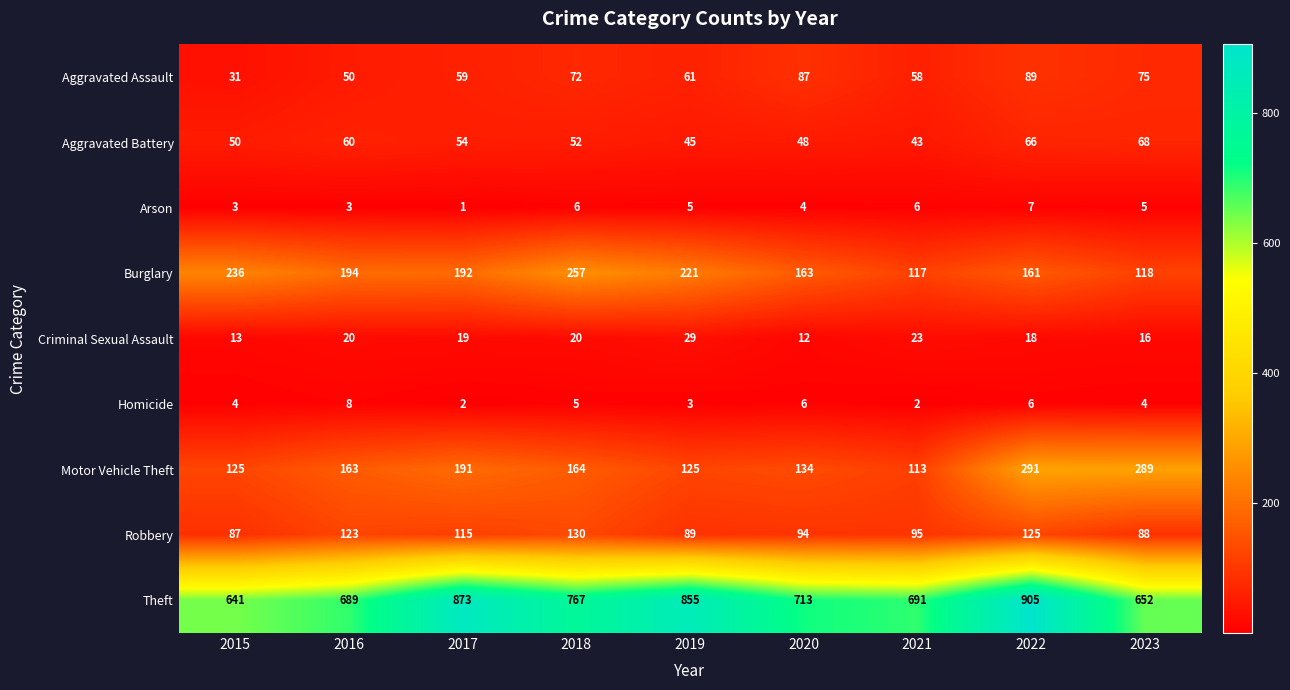

At which category is the sum across all series the highest?

2022